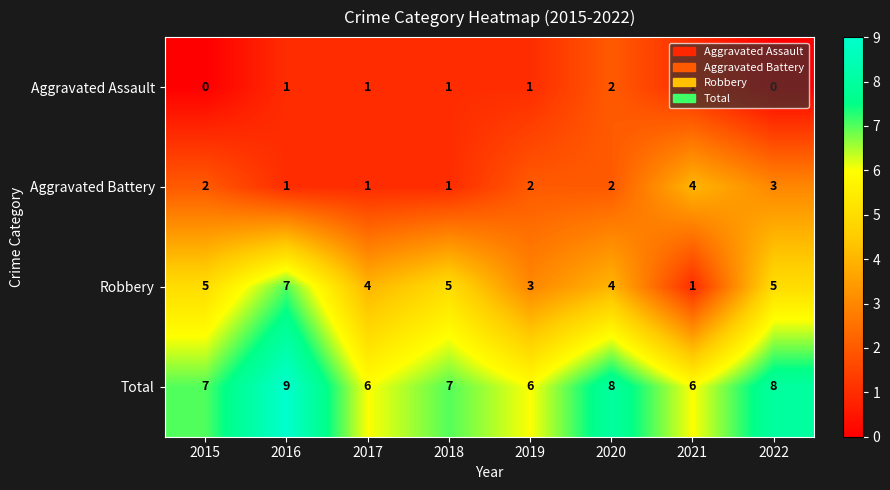

Count the number of categories in the chart.

8